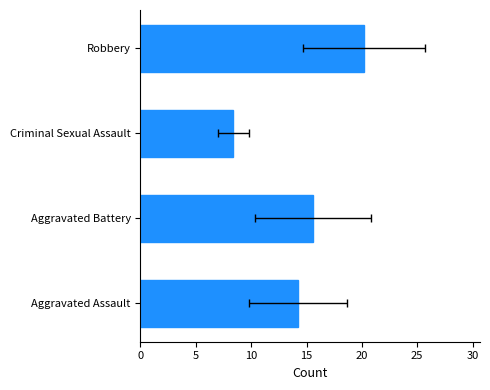

What is the approximate value at Aggravated Battery?

15.6